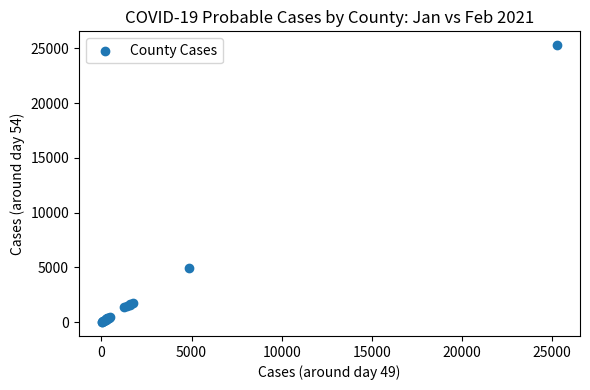

What Y value in the scatter plot is closest to 12648?

4912